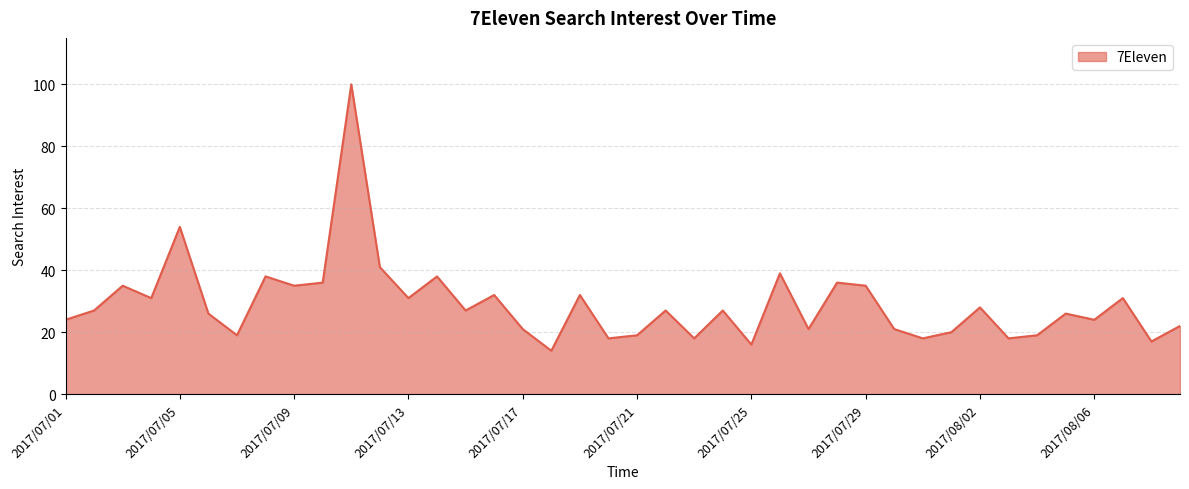

What is the smallest value displayed?

14